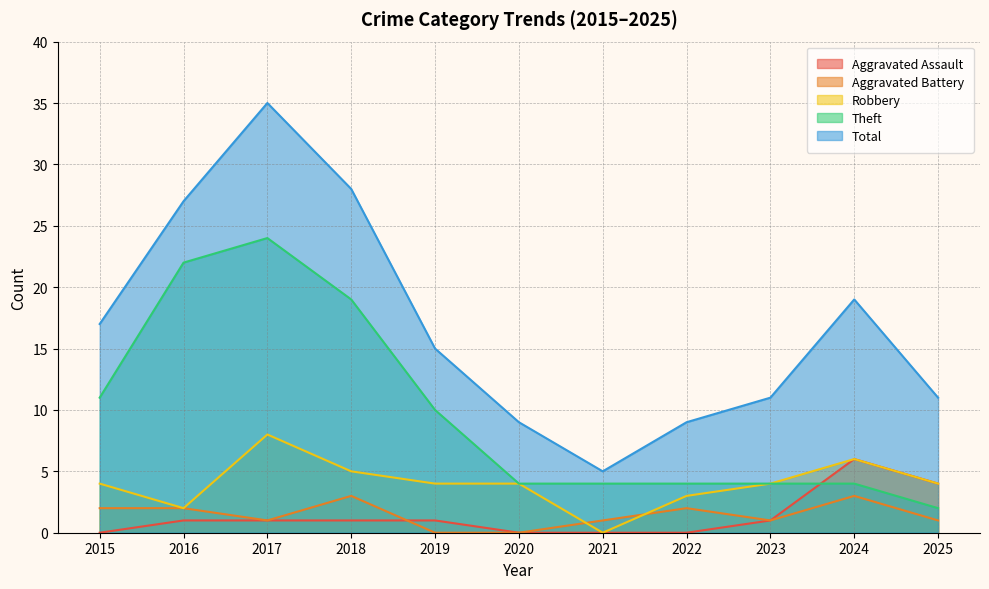

At which label is Aggravated Assault closest to 3?

2025